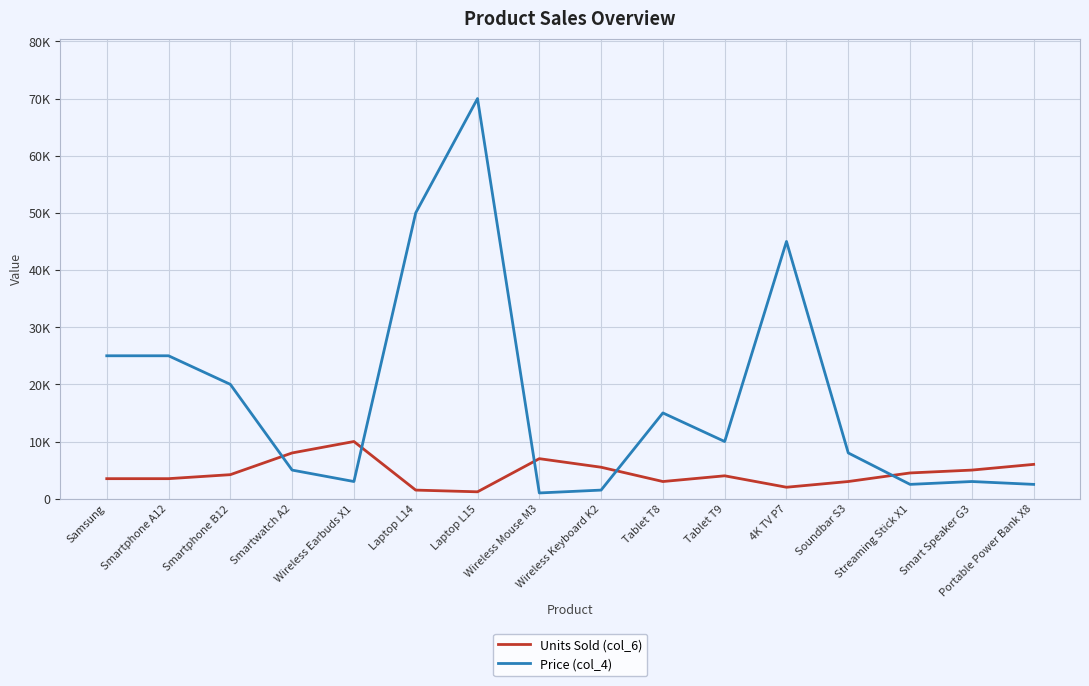

What is the difference between the Units Sold (col_6) values at Smartphone B12 and Soundbar S3?

1200